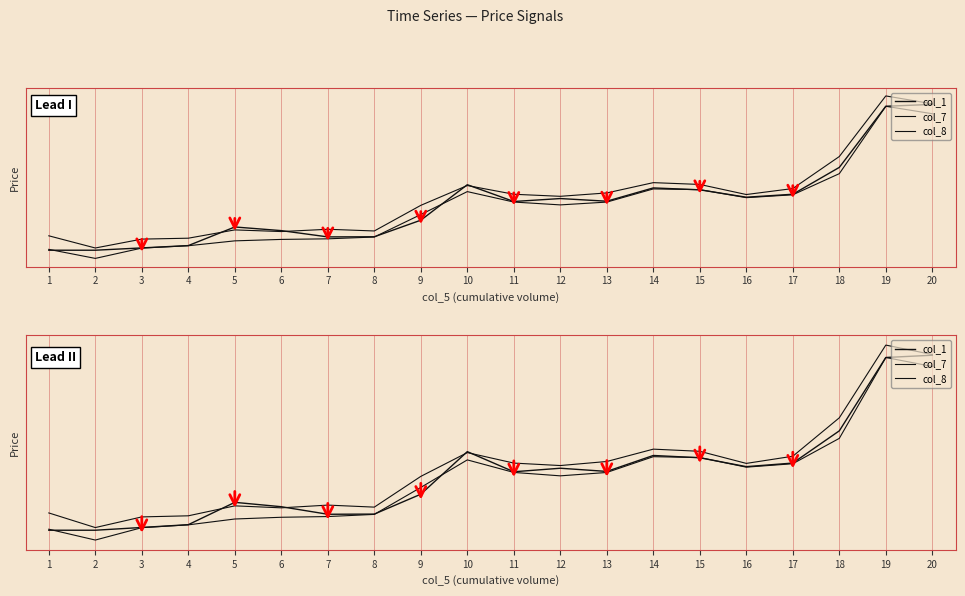

Is it true that col_1 equals 747.9 at 11?

False